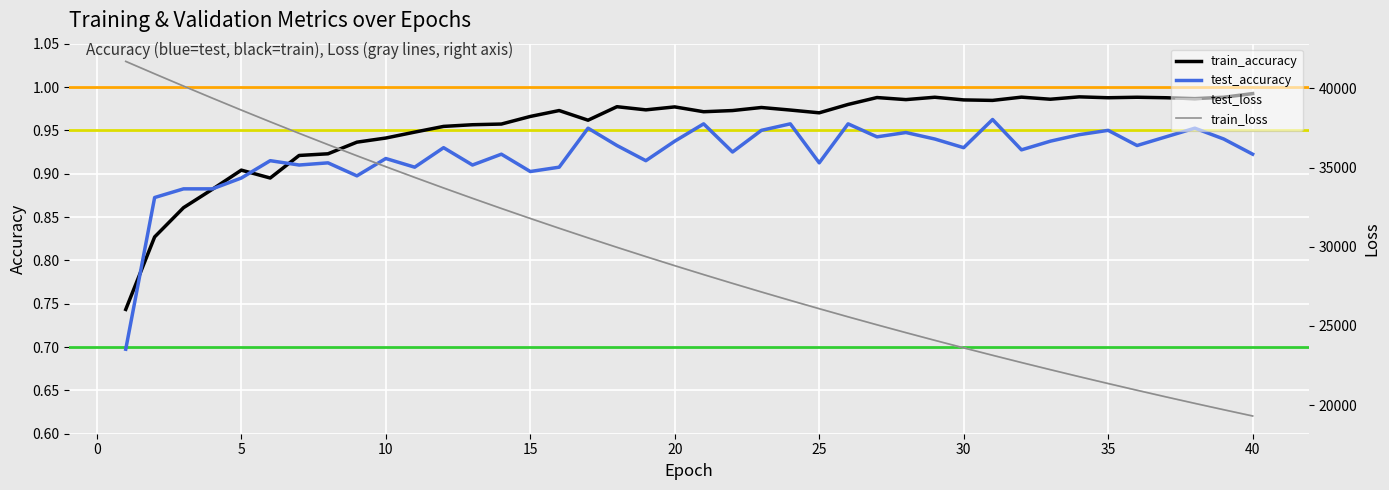

Which series has the largest total across all categories?

test_loss